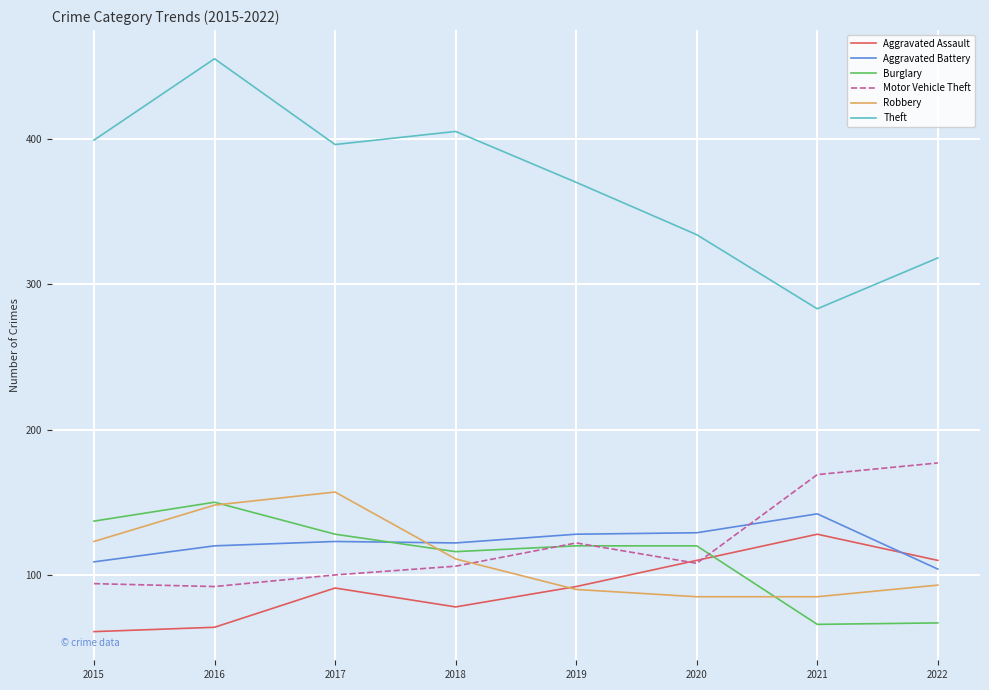

Between 2018 and 2021, which series saw the biggest shift?

Theft